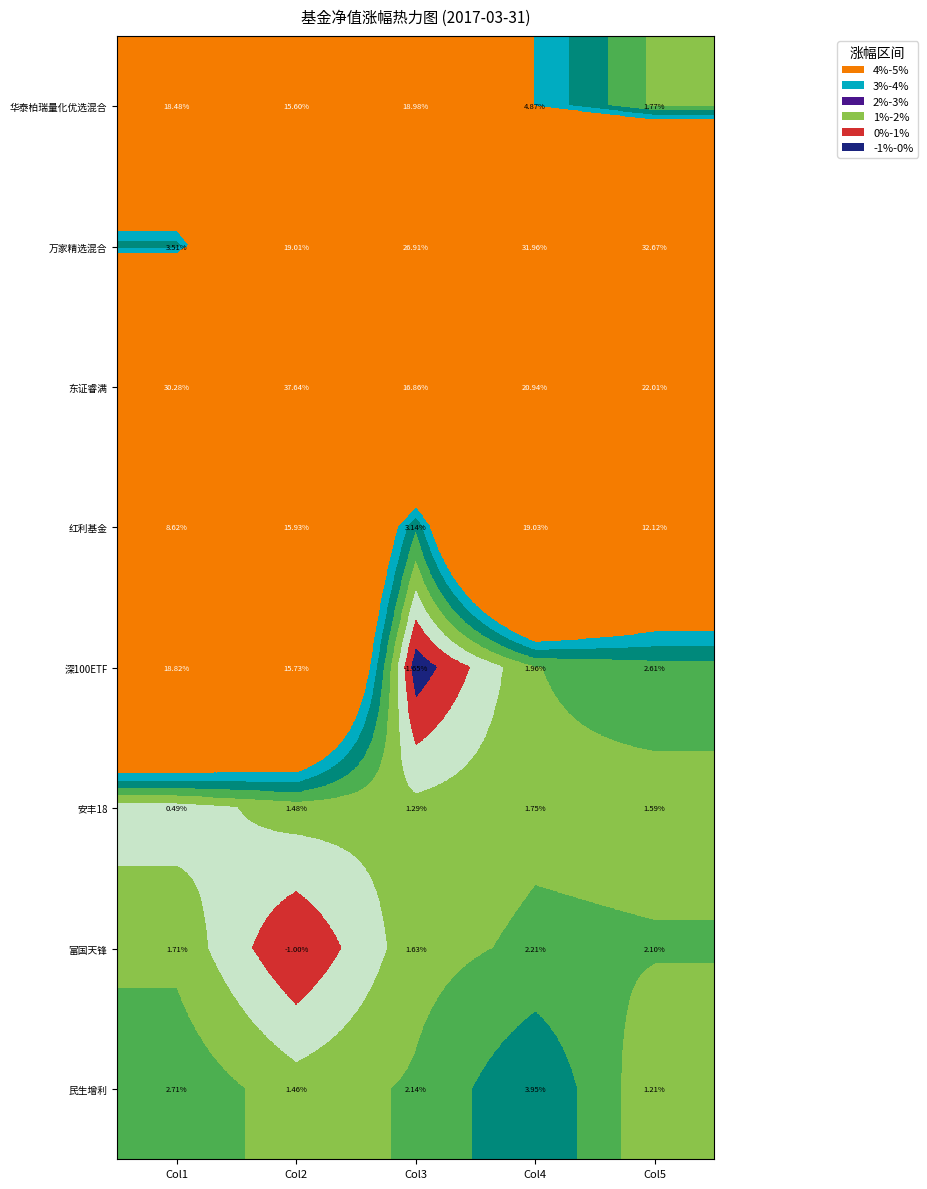

Is the value of 华泰柏瑞量化优选混合 at Col3 greater than the value of 民生增利 at Col1?

Yes